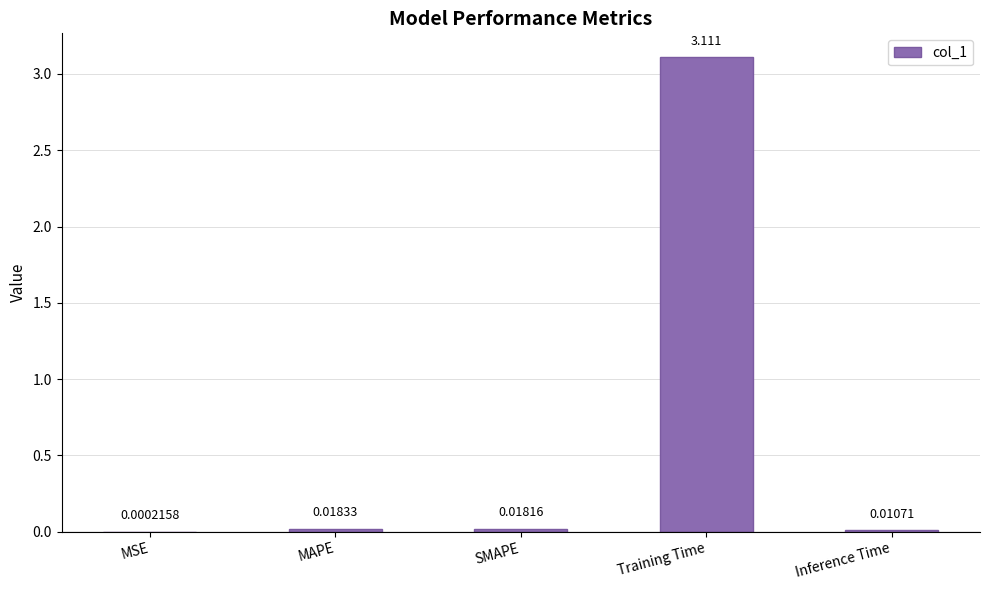

Which has a higher value, MSE or SMAPE?

SMAPE